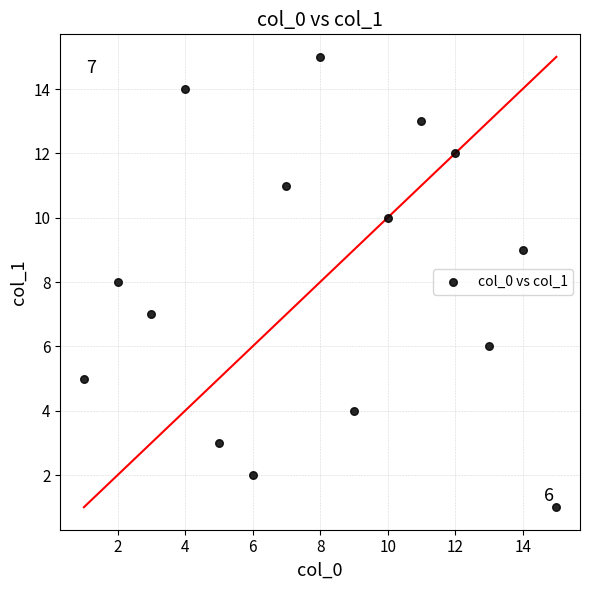

What is the range of X values (max minus min)?

14